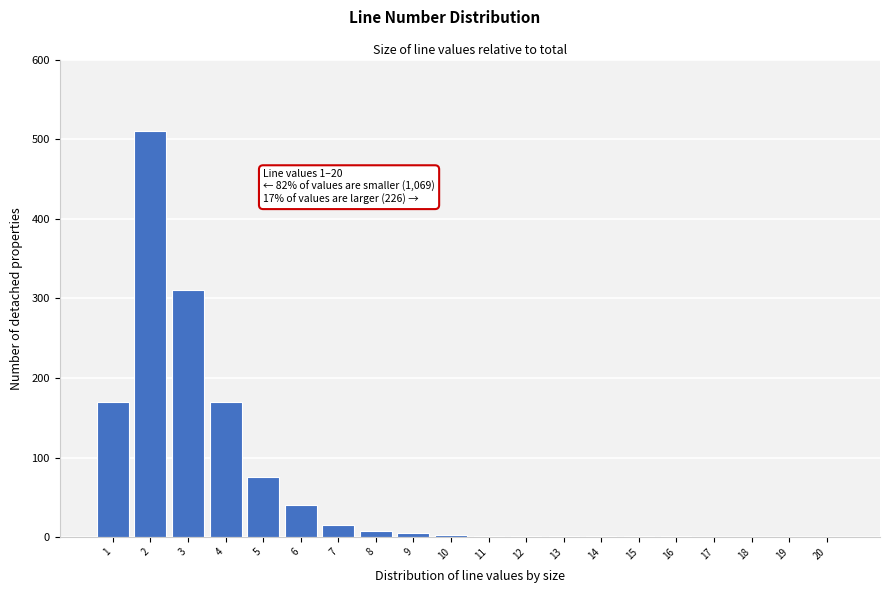

Which range on the x-axis has the tallest bar?

1.5 to 2.5